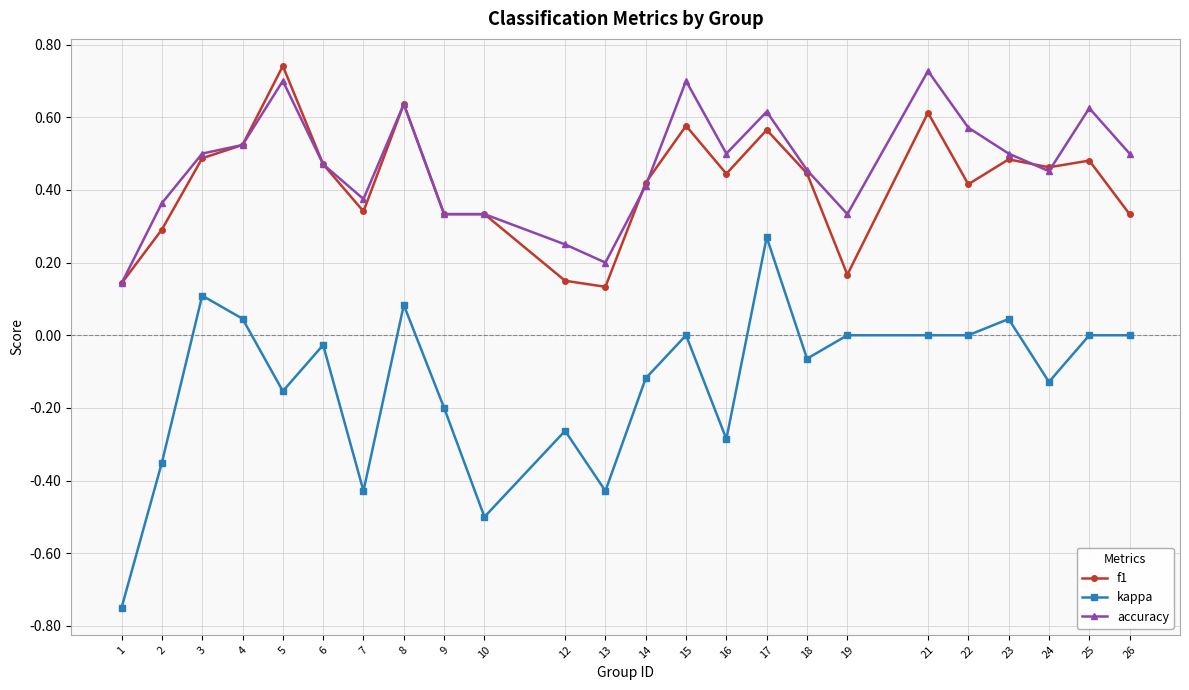

True or false: f1 and accuracy cross at least once.

True